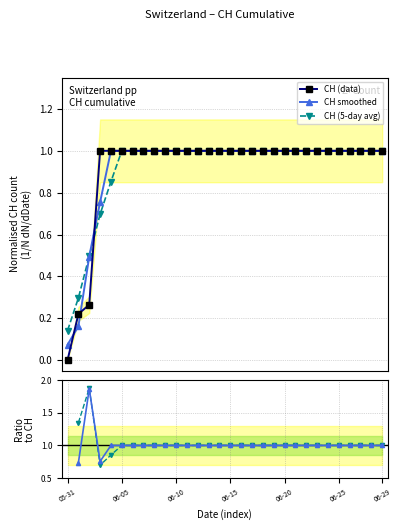

True or false: CH (data) has more than 2 interior local peaks.

False